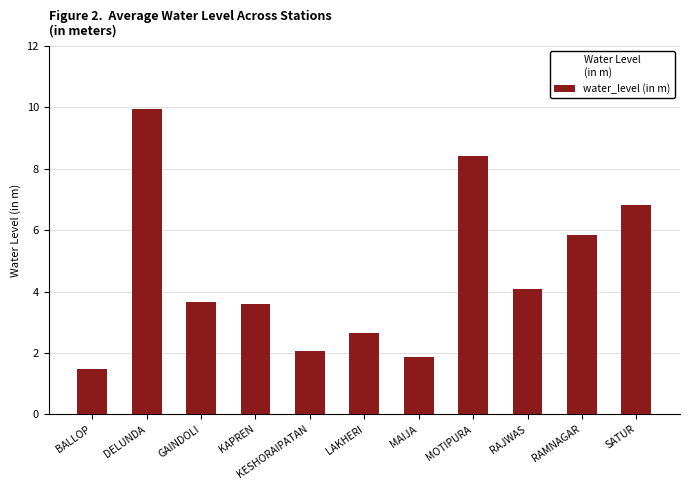

Are the bars horizontal?

No